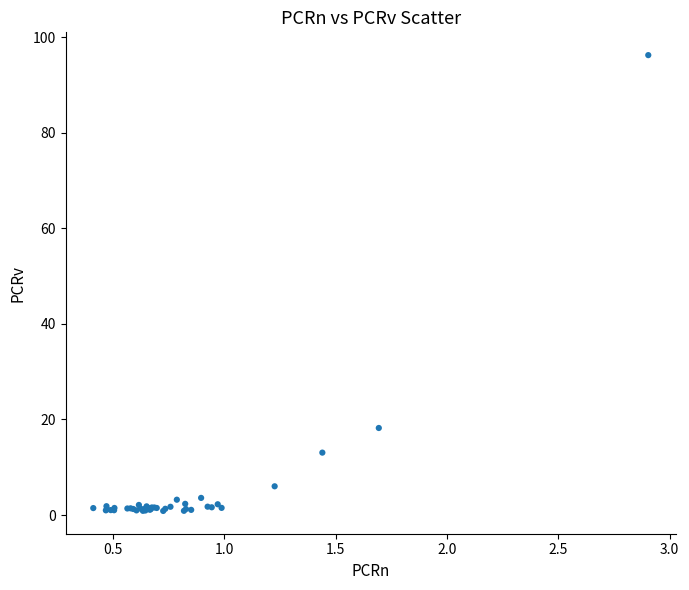

What Y value in the scatter plot is closest to 48?

18.2